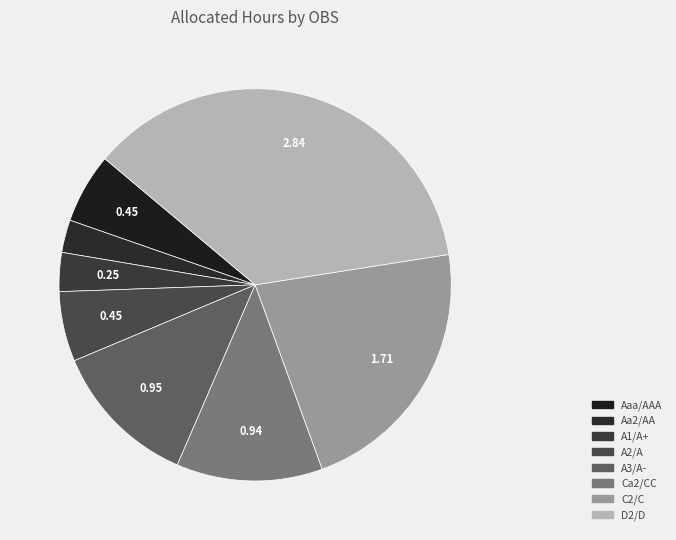

How many slices are in this pie chart?

8